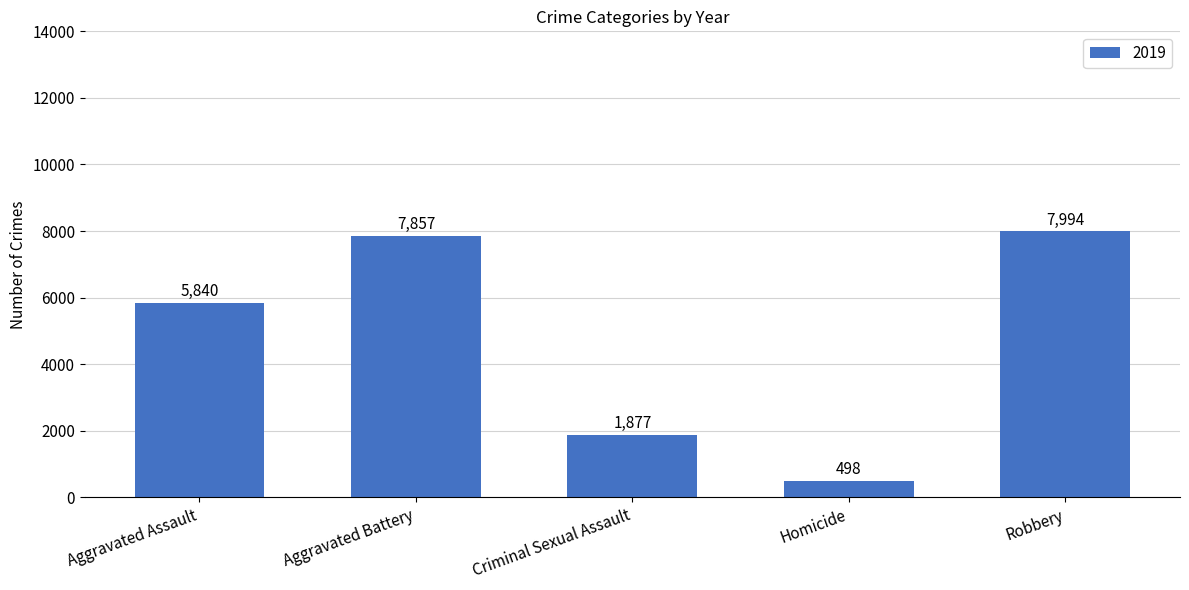

How many values are below 5840?

2